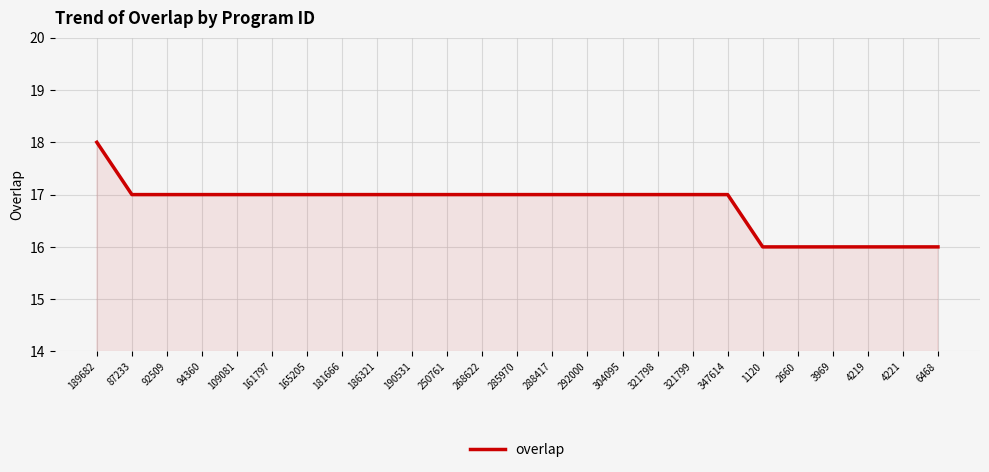

Reading right to left, extract all data points from this chart.

16	16	16	16	16	16	17	17	17	17	17	17	17	17	17	17	17	17	17	17	17	17	17	17	18